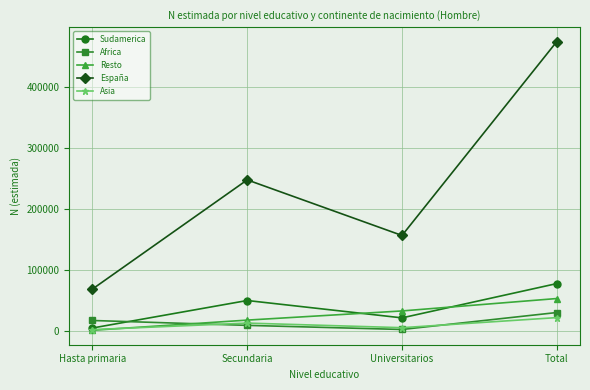

What is the spread (max minus min) of values at Hasta primaria?

67543